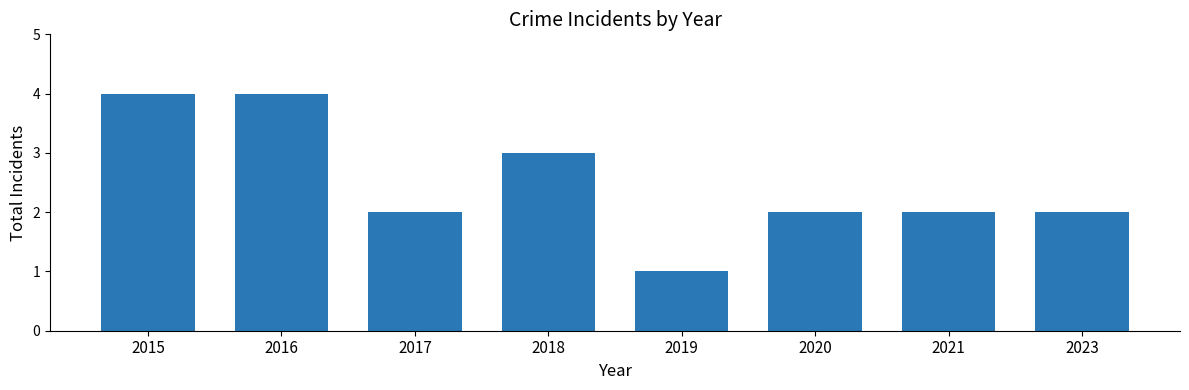

What is the difference between the maximum and minimum values?

3